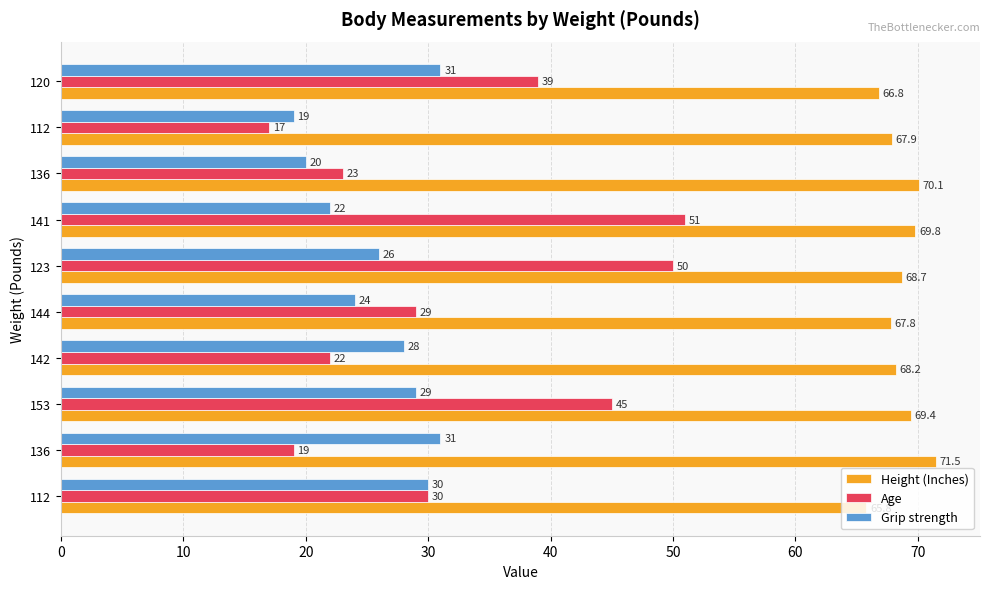

What are all the series names shown in the legend?

Height (Inches), Age, Grip strength